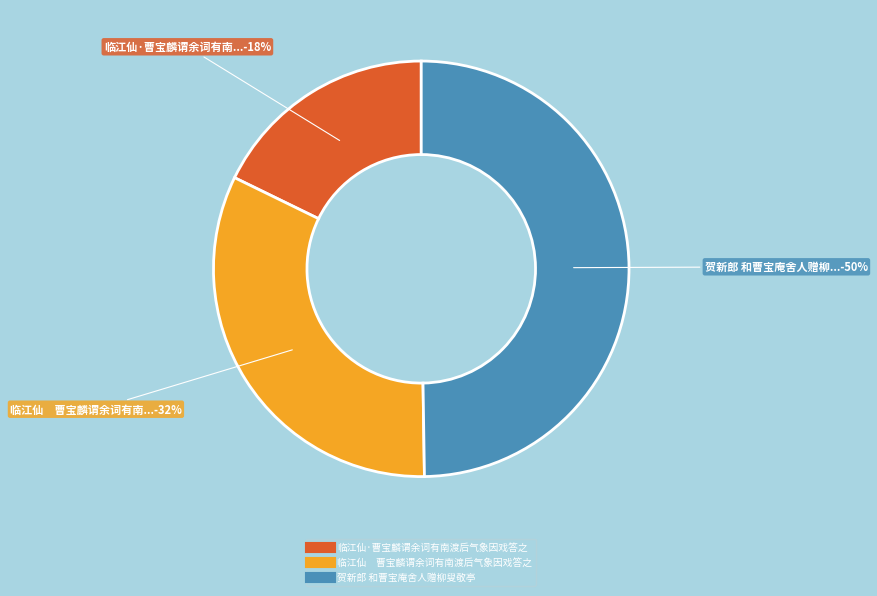

Approximately how many times larger is the value at 临江仙 曹宝麟谓余词有南渡后气象因戏答之 compared to 临江仙·曹宝麟谓余词有南渡后气象因戏答之?

1.8